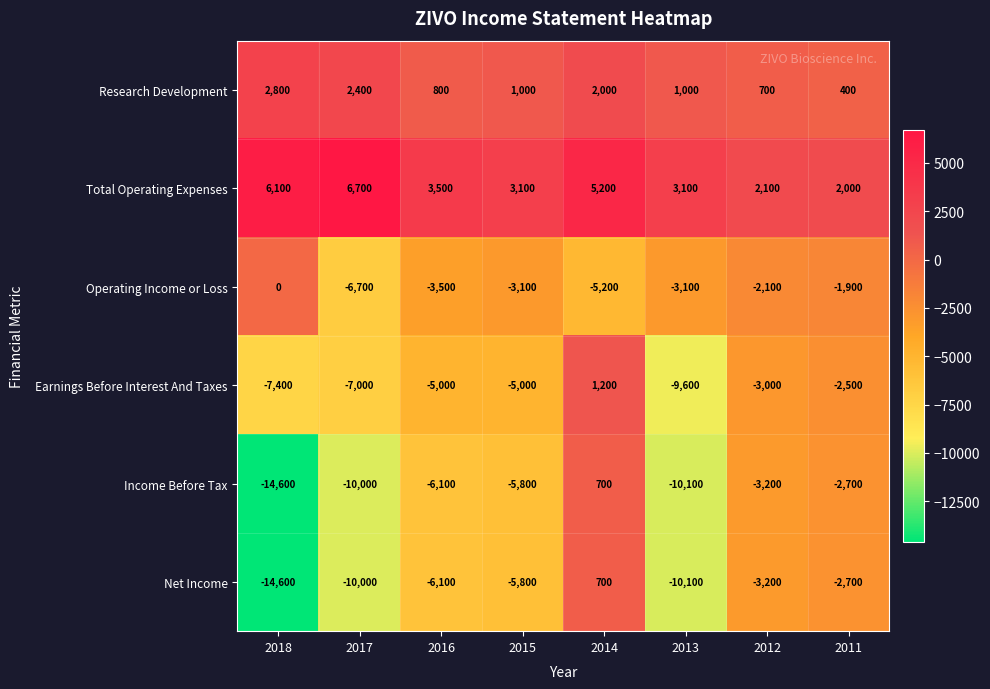

How many data points in Earnings Before Interest And Taxes are above -5000?

3